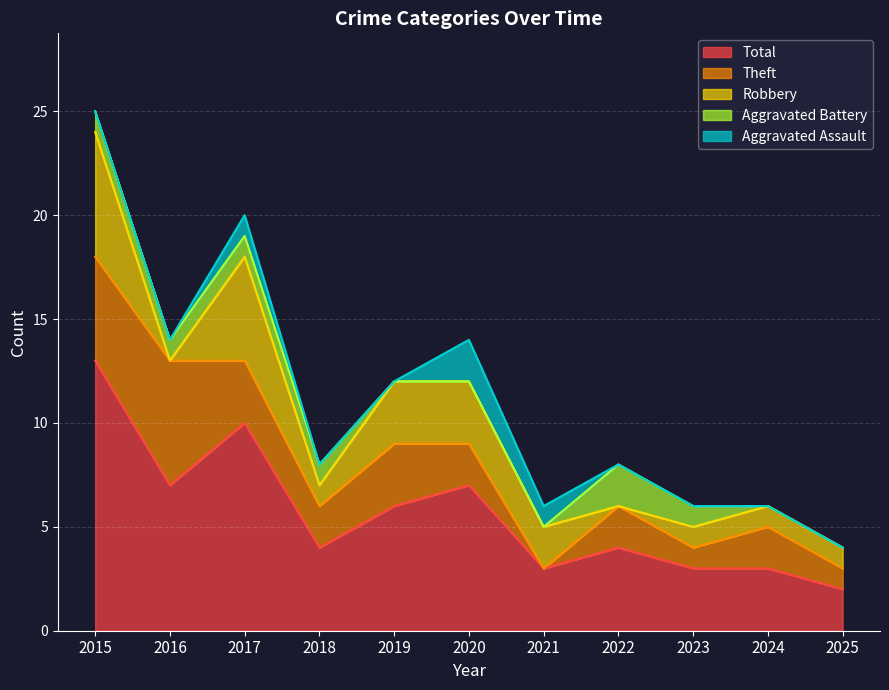

What is the difference between the second highest and second lowest values in the Aggravated Assault series?

1